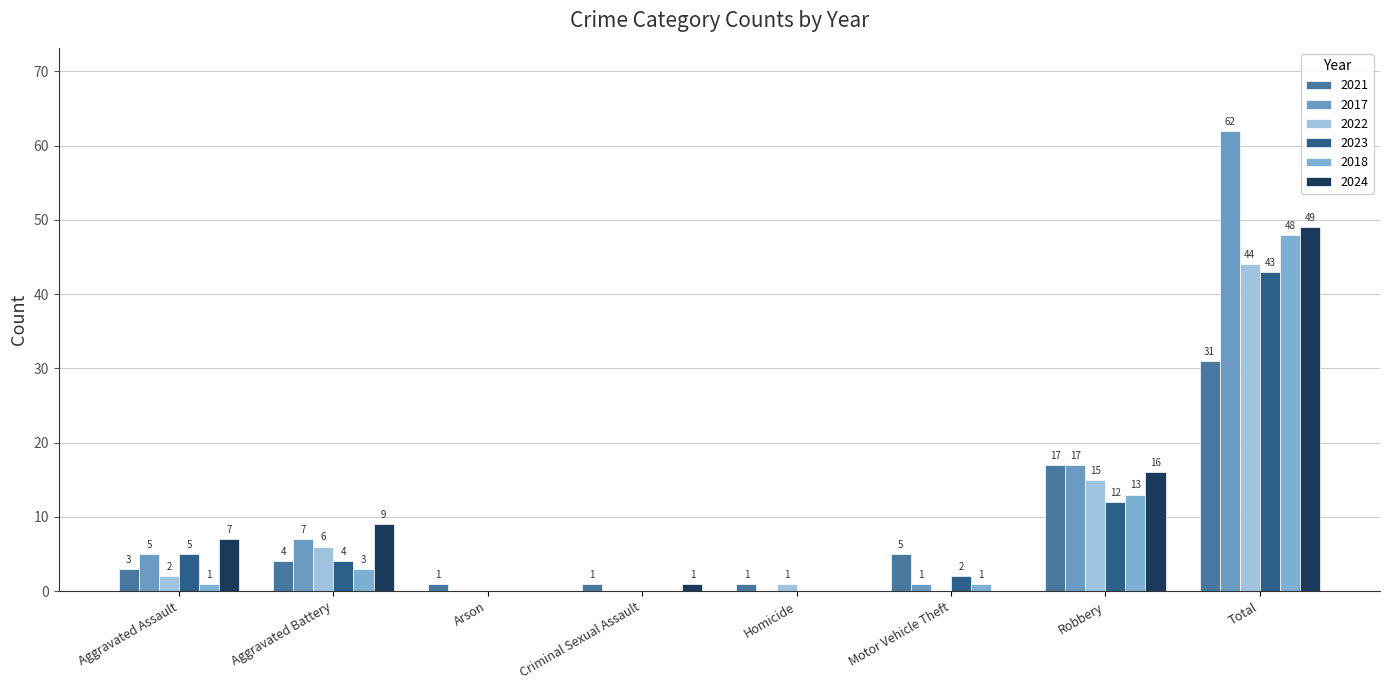

What is the average value of the 2024 series?

10